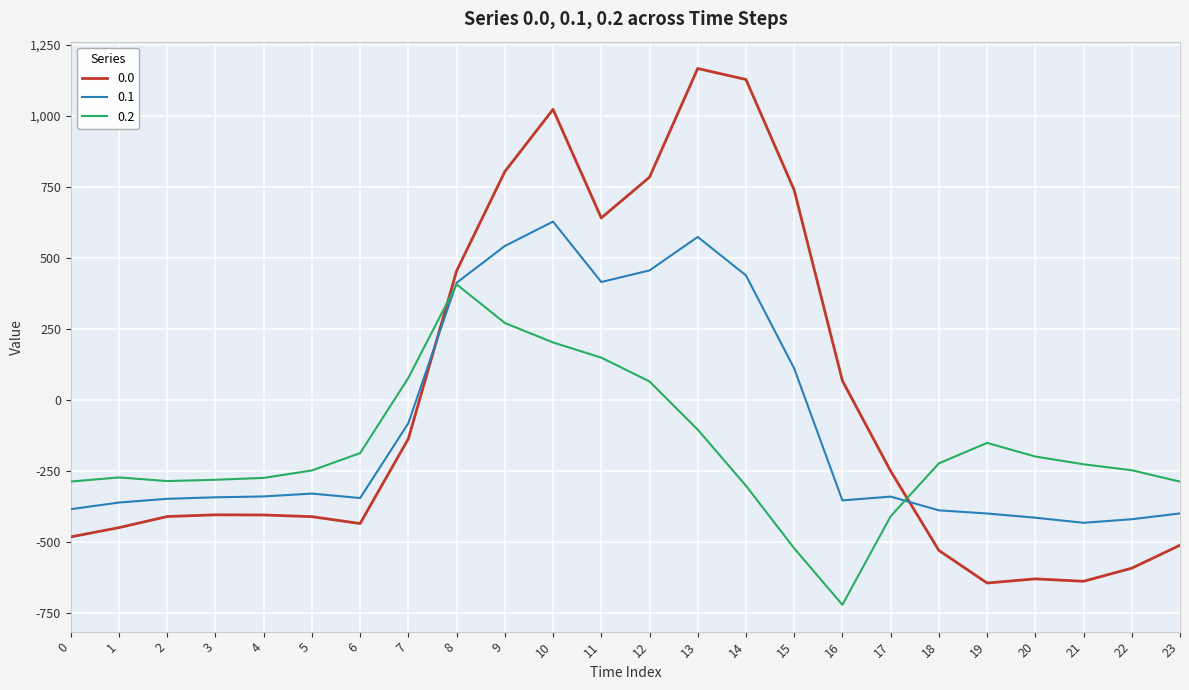

What is the difference between the maximum and second lowest values in the 0.1 series?

1048.0